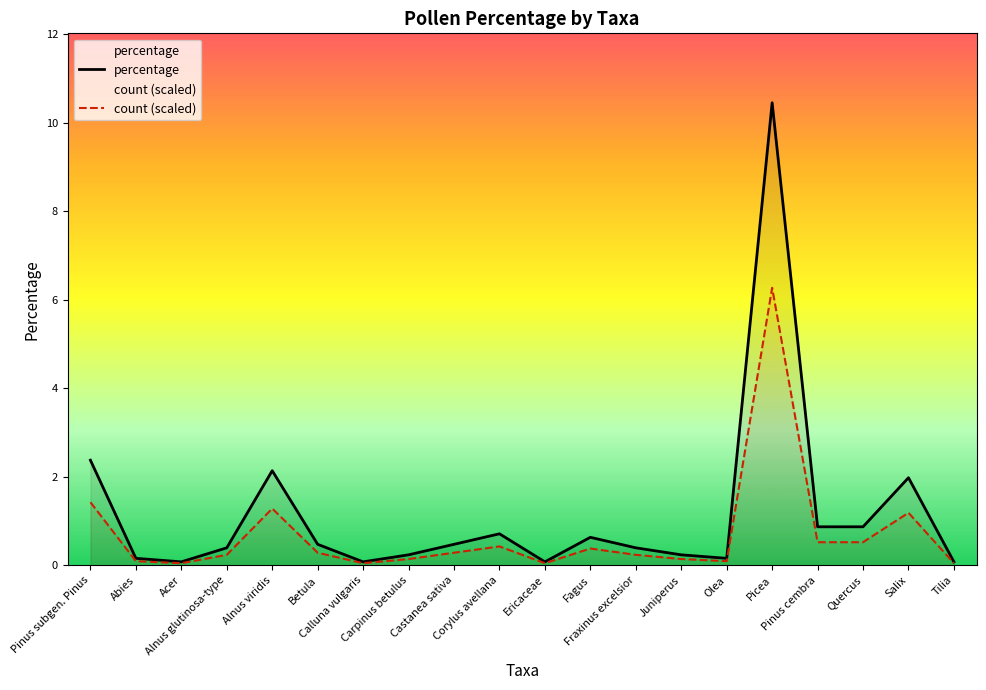

Rank the series at Corylus avellana from highest to lowest value.

percentage, count (scaled)